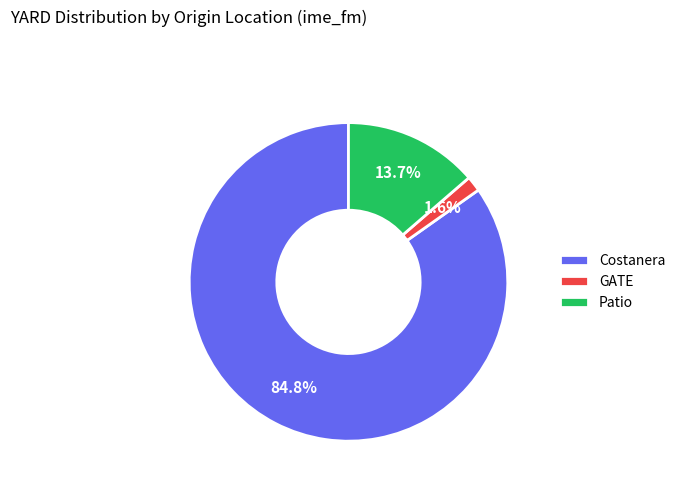

To the nearest percent, what is the difference between the largest and smallest slice percentages?

83%